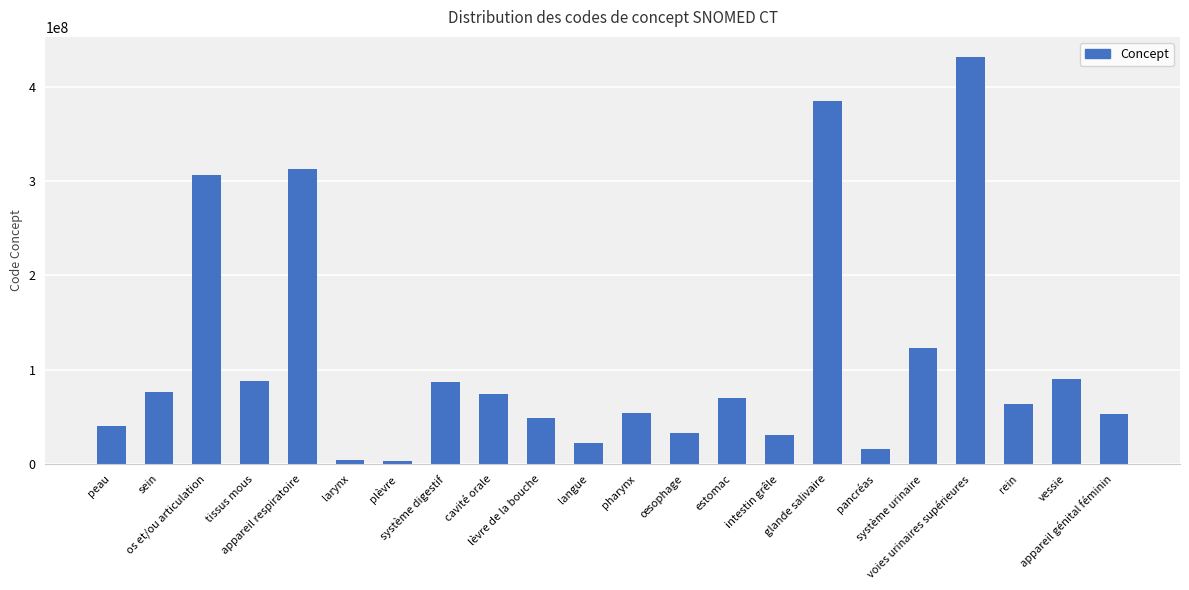

What is the difference between the second highest and minimum values?

382173997